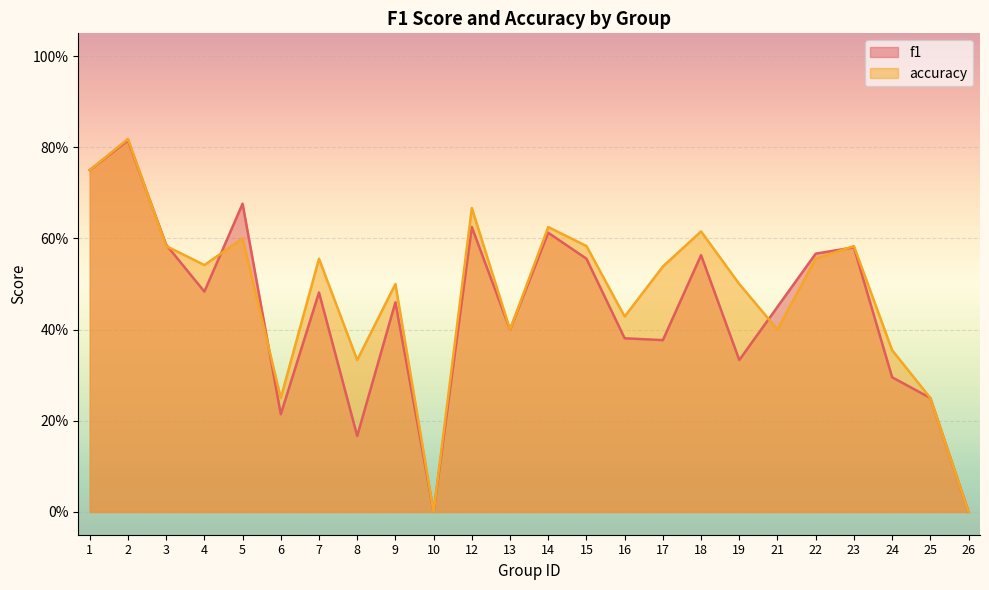

At which label does accuracy reach its minimum?

10